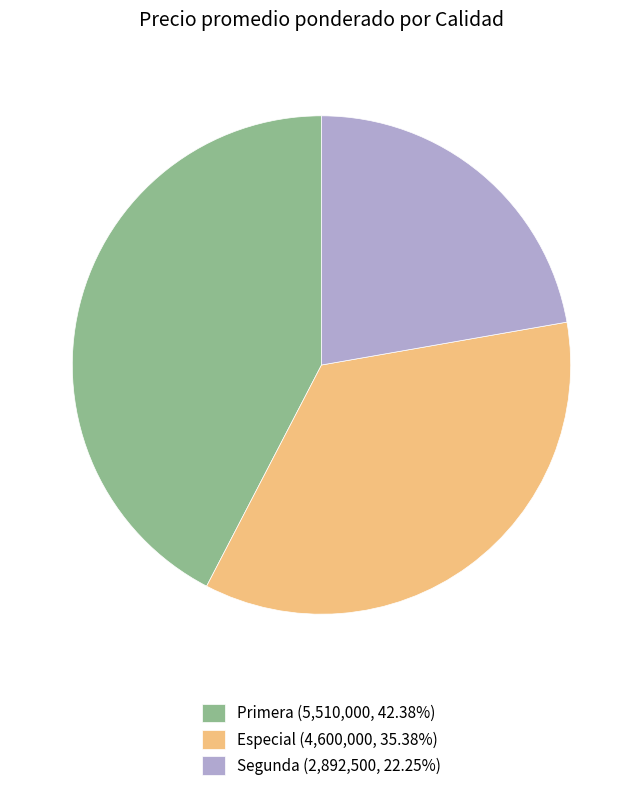

Approximately how many times larger is the value at Segunda (2,892,500, 22.25%) compared to Especial (4,600,000, 35.38%)?

0.6